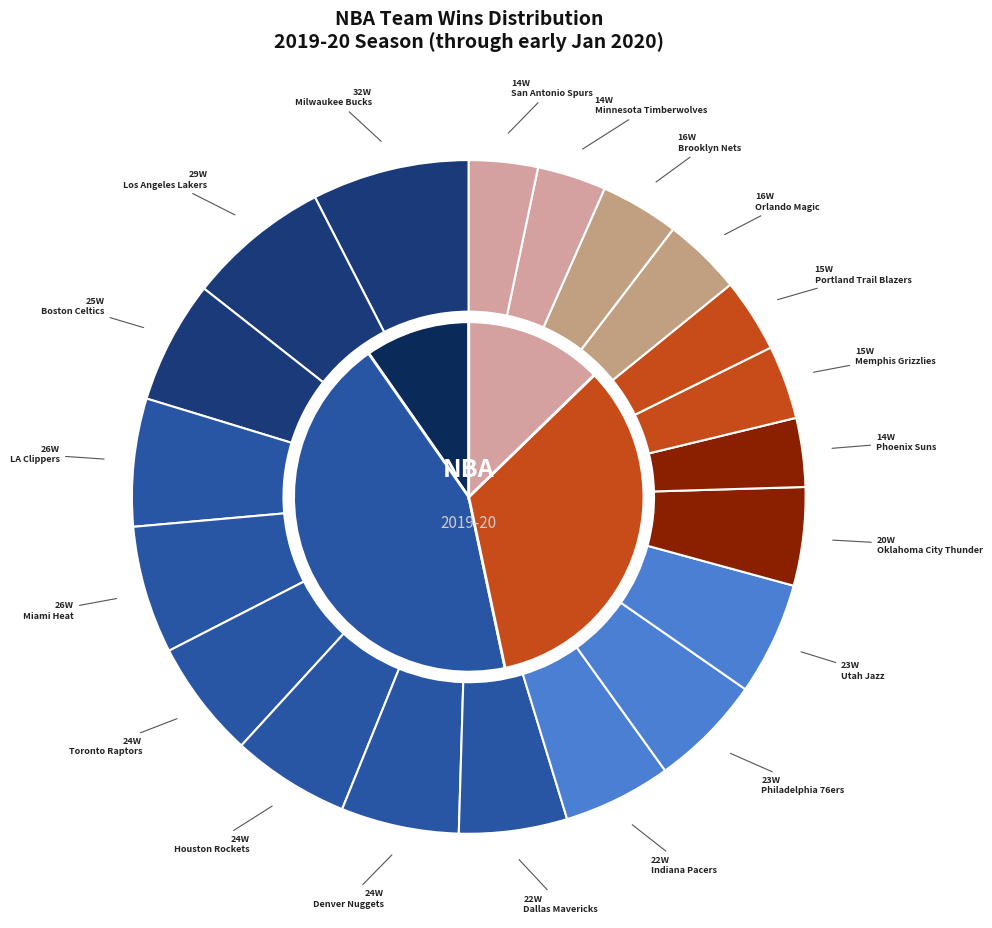

Is Philadelphia 76ers the majority of the pie?

No